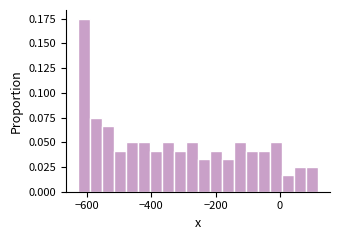

Read against the x-axis, roughly where is the centre of the tallest bar?

-600